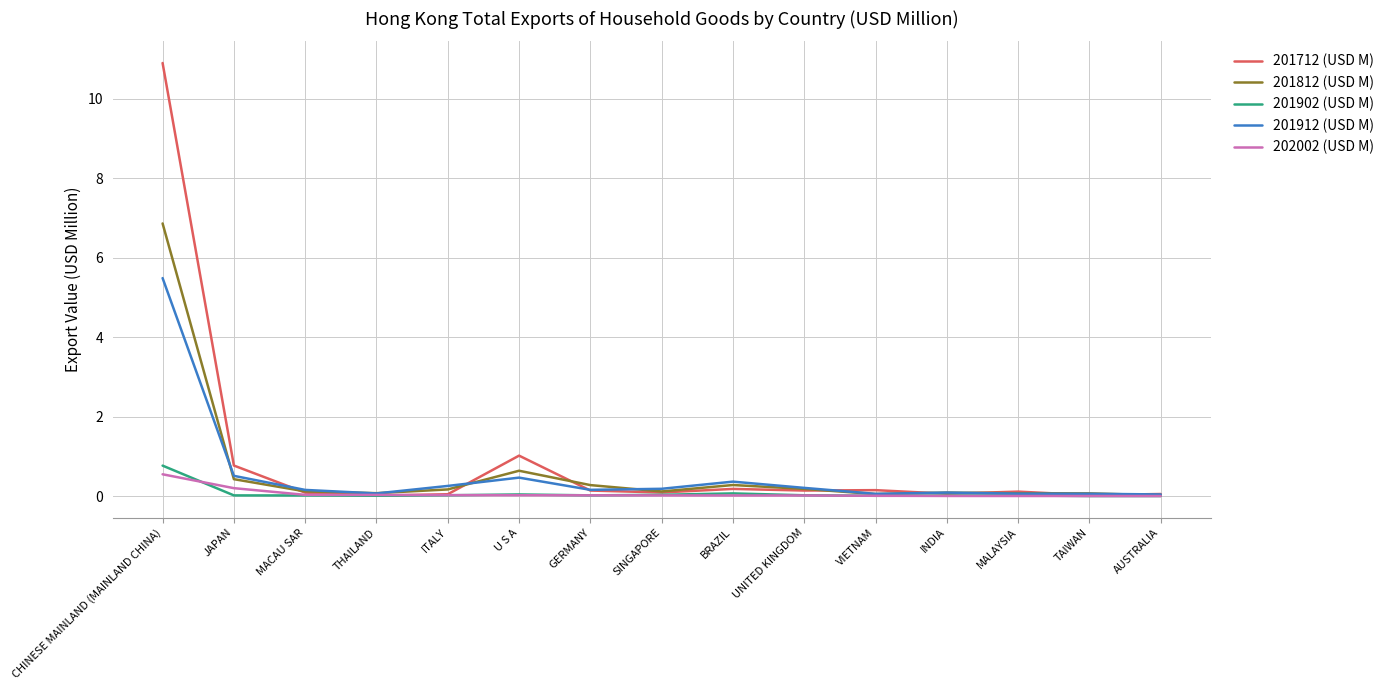

Which series has the largest total across all categories?

201712 (USD M)